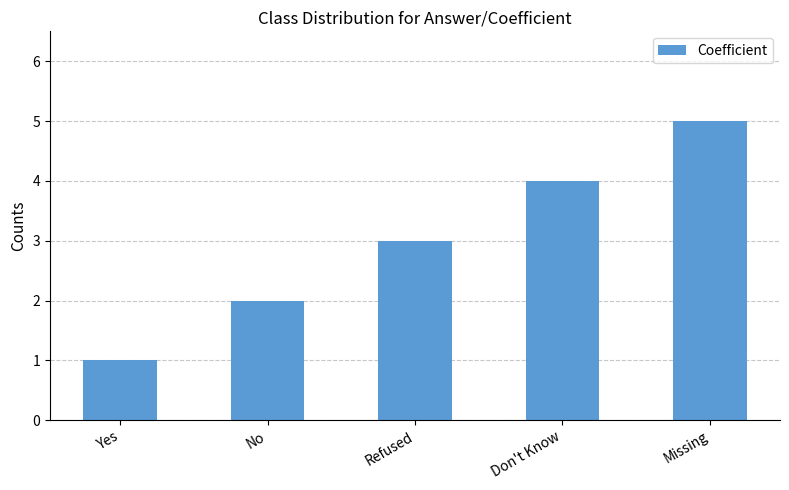

Which label corresponds to the largest value in the chart?

Missing